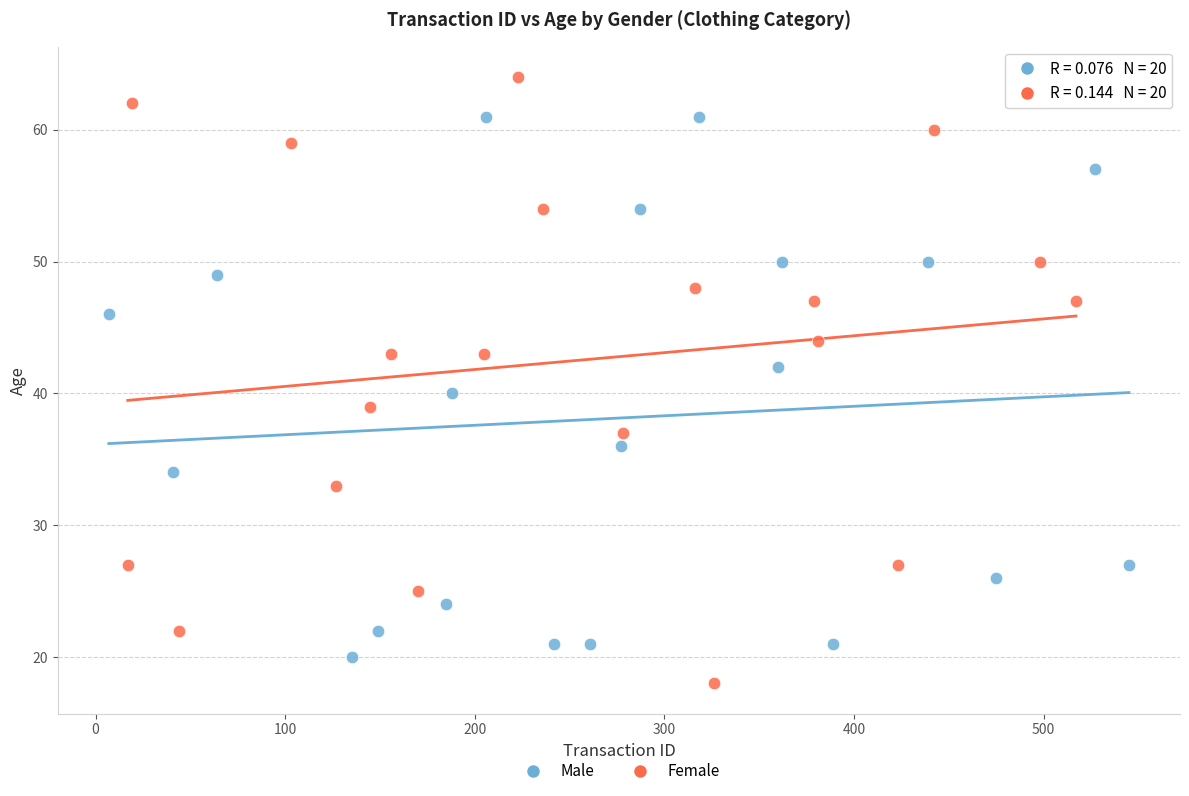

Which series has the widest spread of Y values?

Female